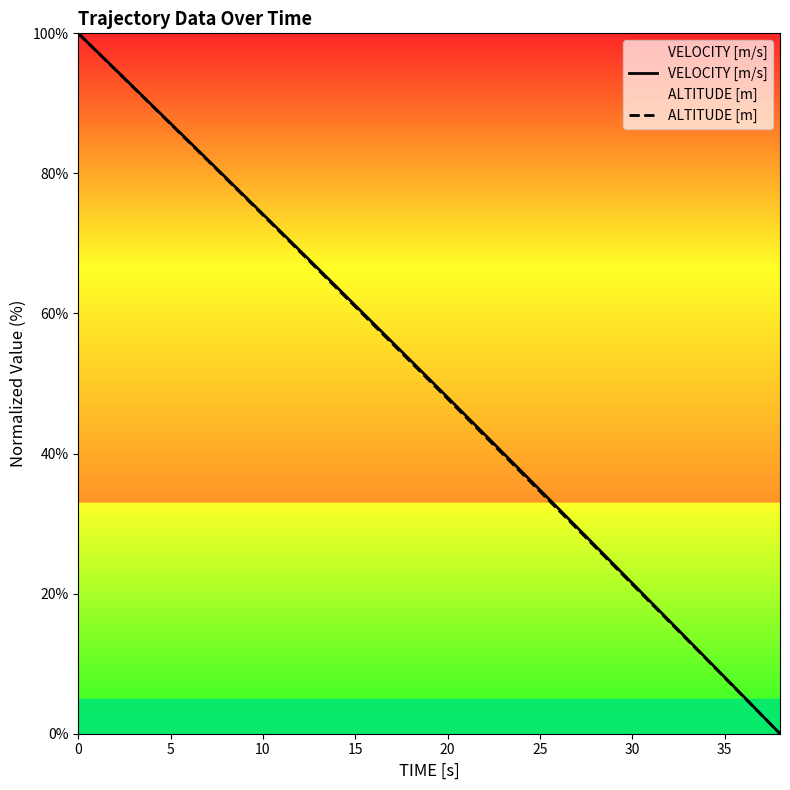

True or false: ALTITUDE [m] and VELOCITY [m/s] intersect in this chart.

False